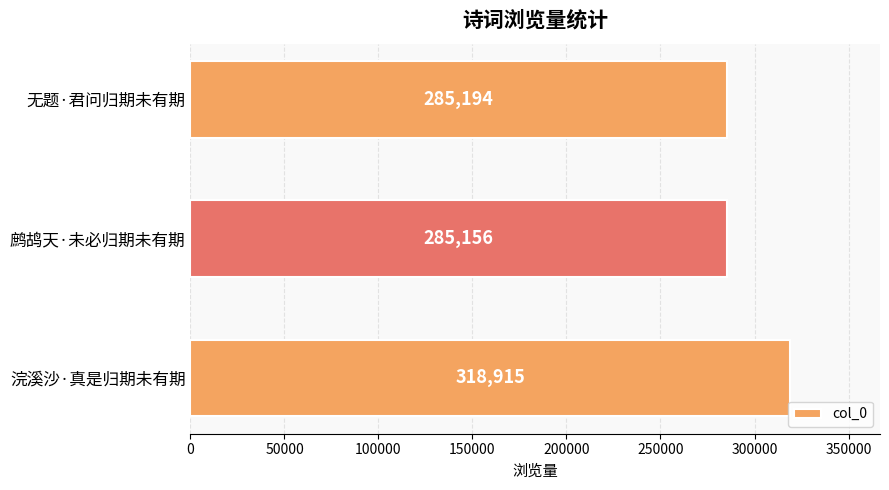

Where is the data nearest to the value 302035?

无题·君问归期未有期